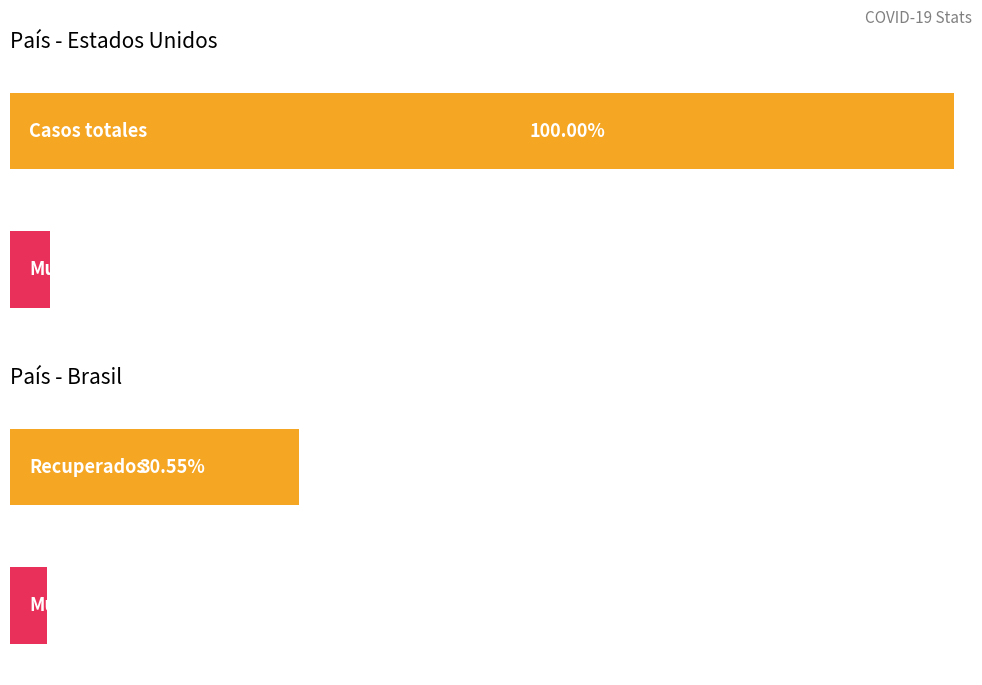

At how many categories does at least one series exceed 913528?

2